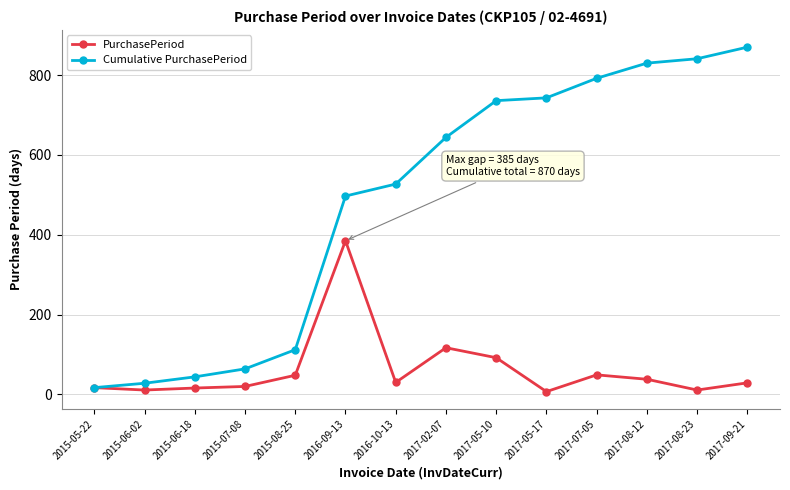

The Cumulative PurchasePeriod series shows 17 at 2015-05-22. True or false?

True